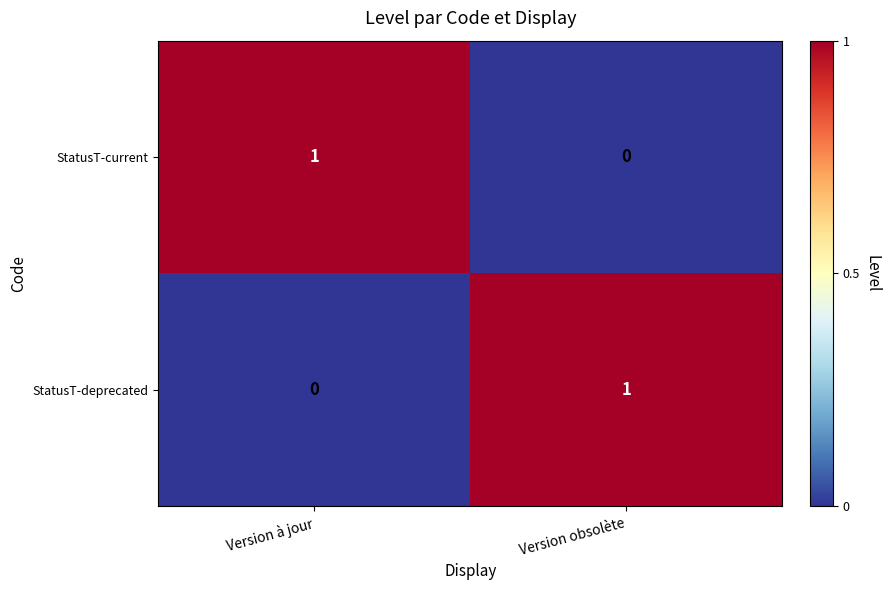

True or false: StatusT-current has a value of 0 at Version obsolète.

True